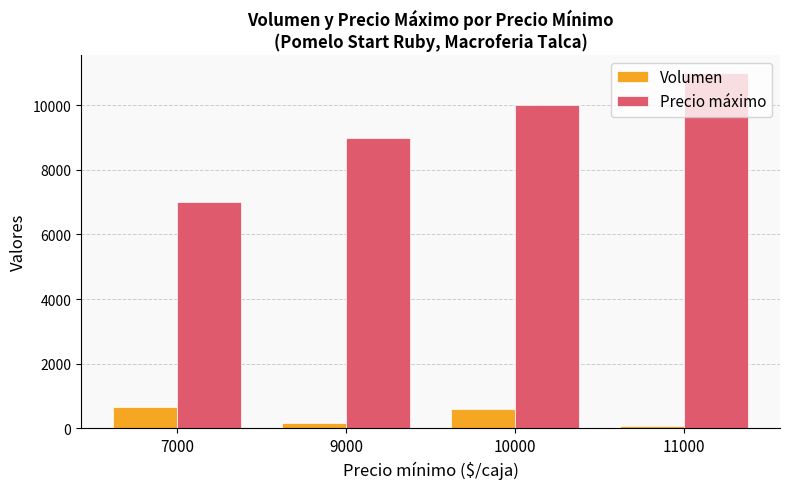

At how many categories does at least one series exceed 9250?

2